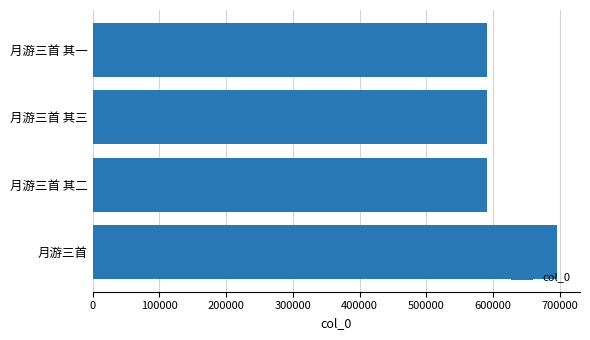

What is the smallest value displayed?

590167